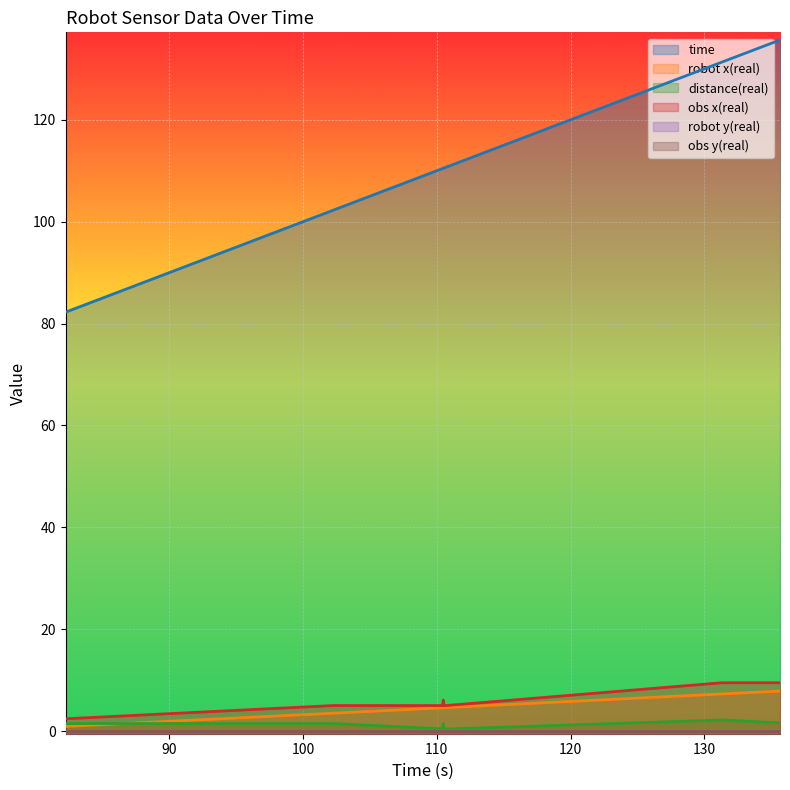

What is the difference between the maximum and second lowest values in the obs x(real) series?

4.5